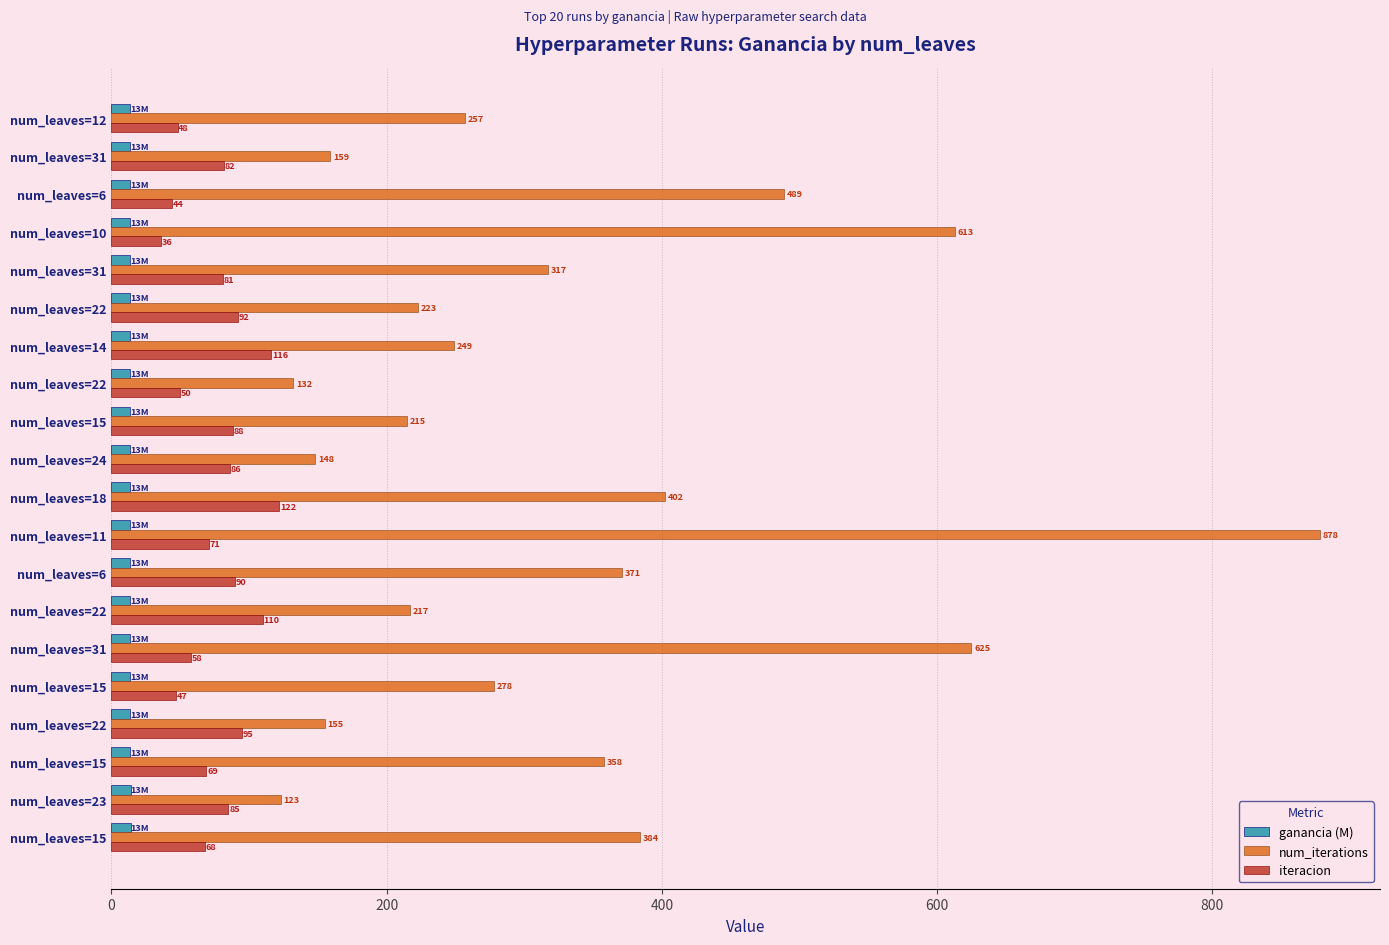

Count the number of categories in the chart.

20